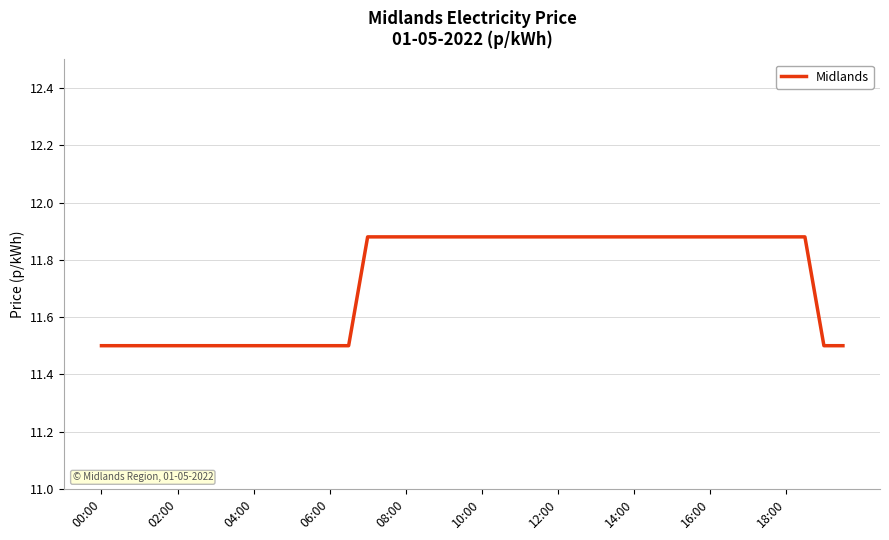

How many lines are shown in the chart?

1